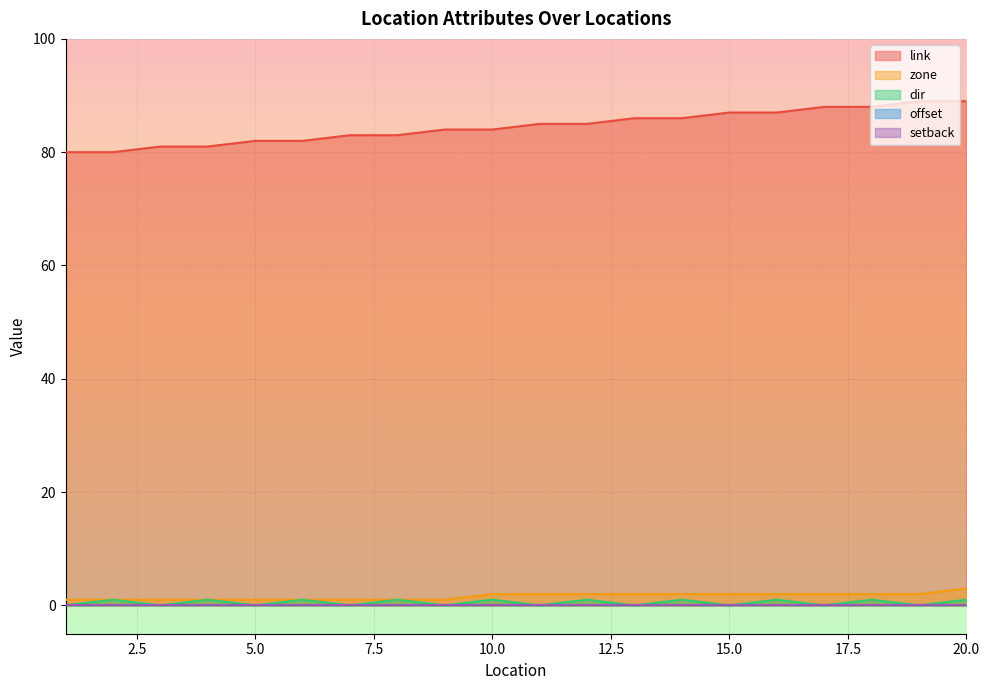

Which label corresponds to the largest value in the chart?

19